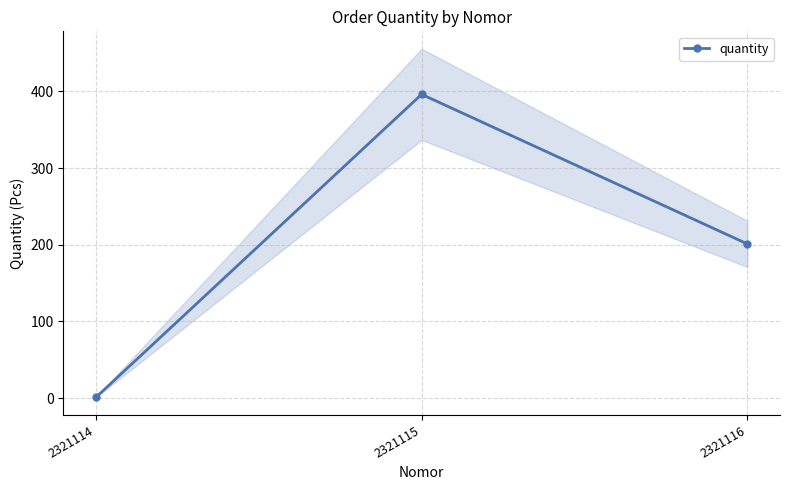

How many data points does each series have?

3